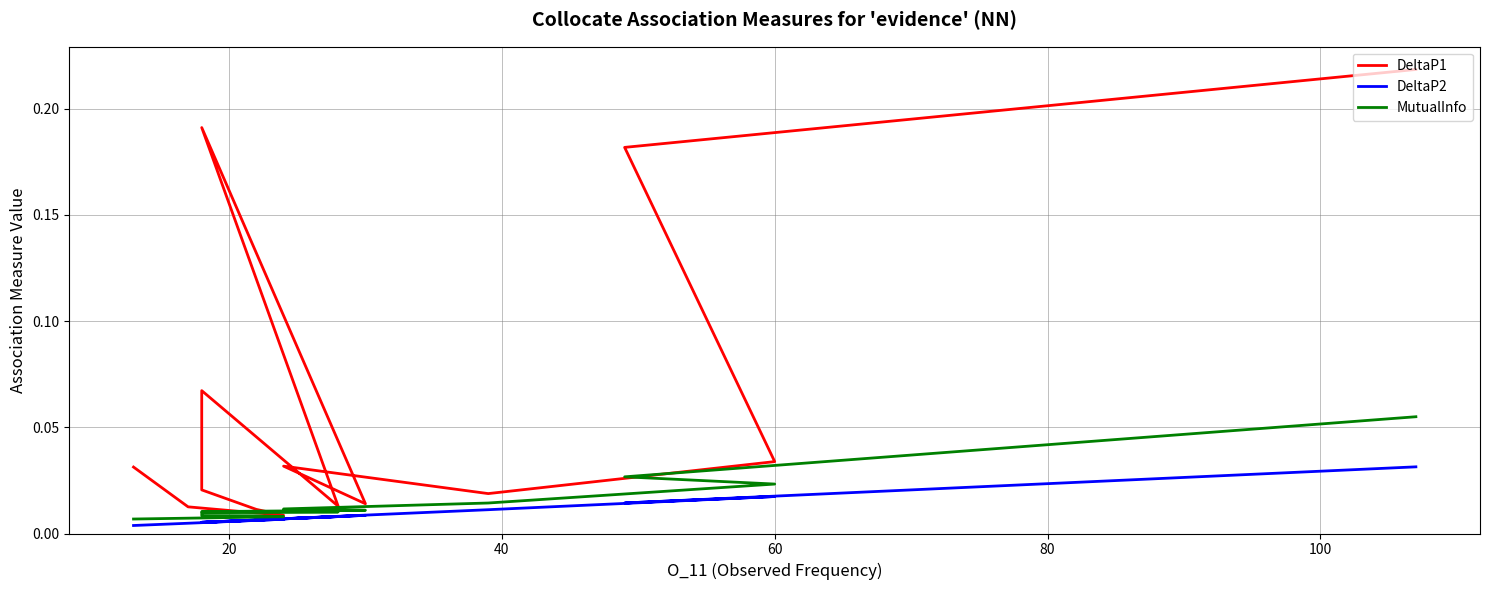

True or false: DeltaP1 has a value of 0.4 at 0.

False